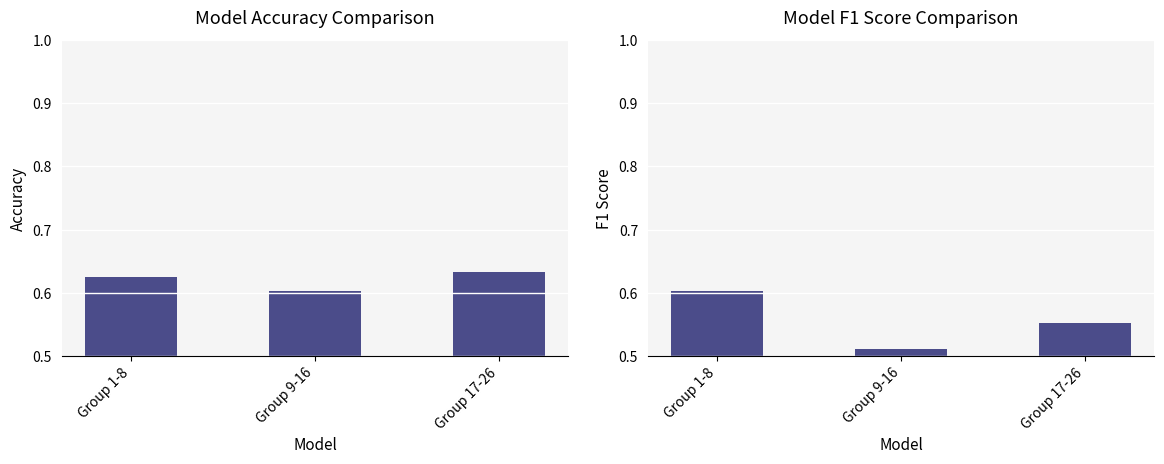

Rank the series by their average value, from lowest to highest.

f1, accuracy